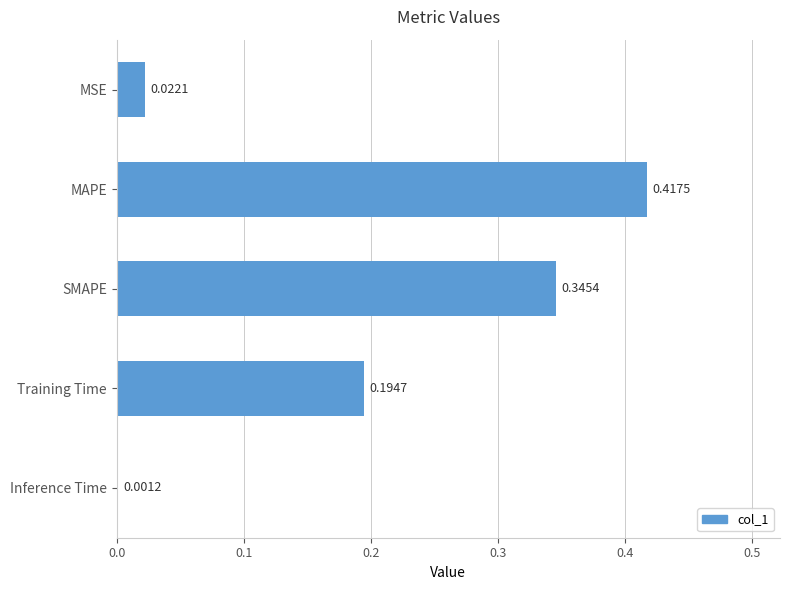

Does the chart contain stacked bars?

No